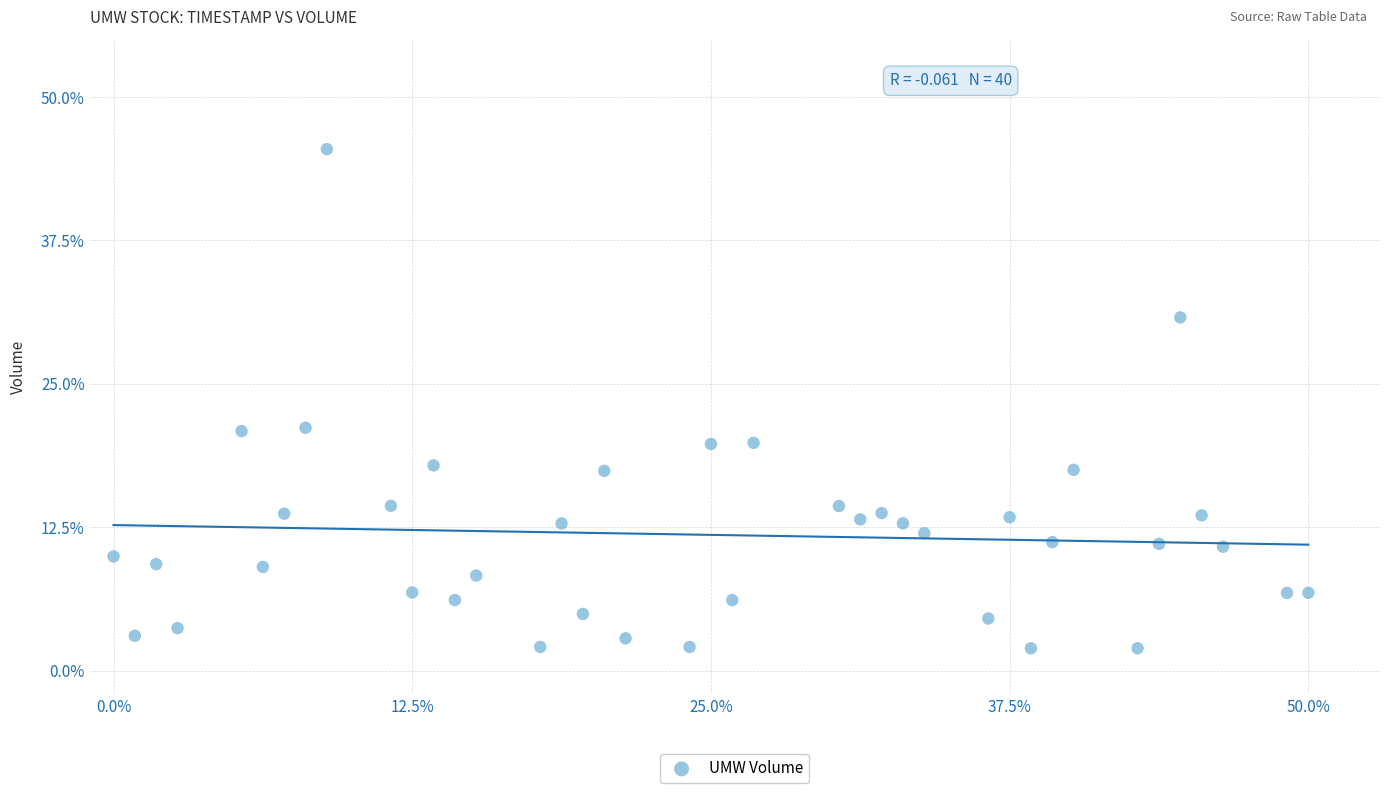

What is the range of Y values (max minus min)?

43.5